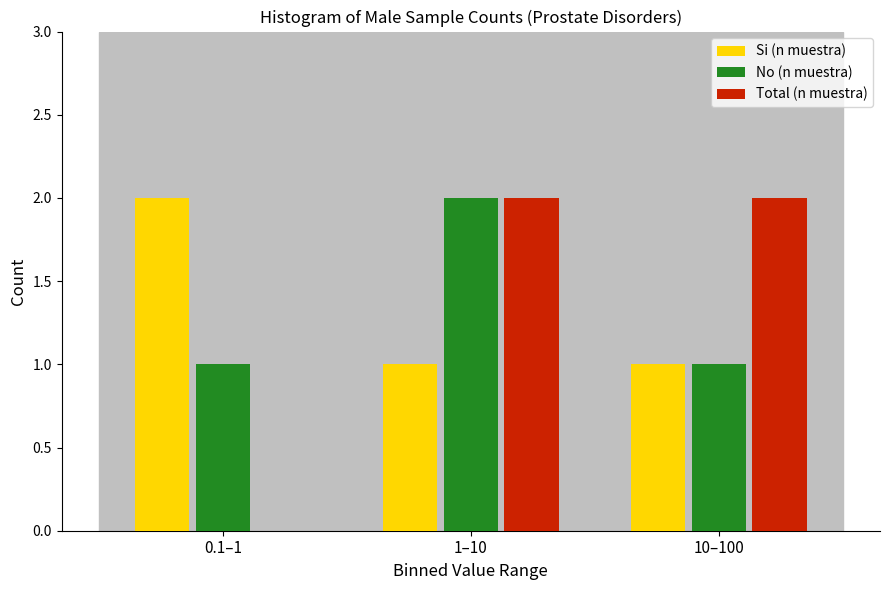

Reading left to right, transcribe all the data shown in this chart.

Si (n muestra): 0.1–1=2	1–10=1	10–100=1
No (n muestra): 0.1–1=1	1–10=2	10–100=1
Total (n muestra): 0.1–1=0	1–10=2	10–100=2